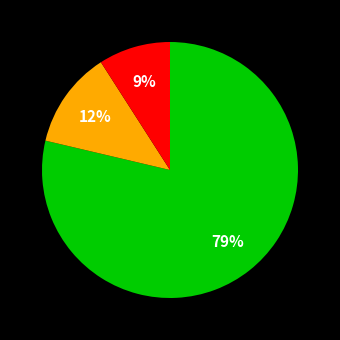

To the nearest percent, what is the difference between the largest and smallest slice percentages?

70%